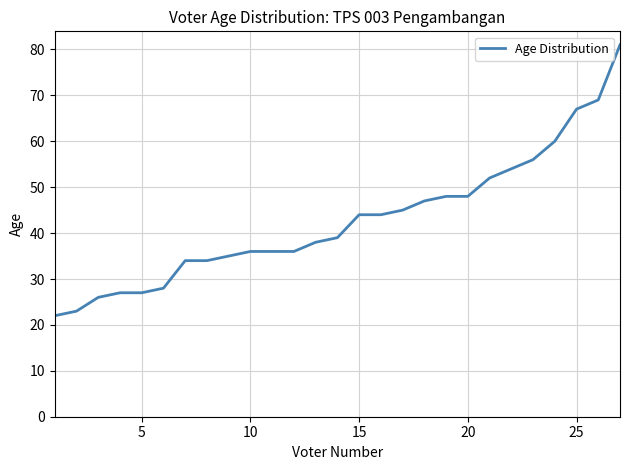

How many categories are shown in the chart?

27